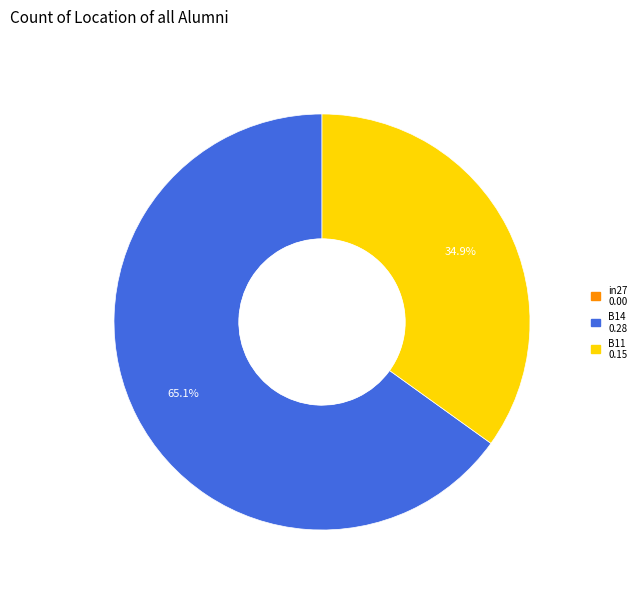

Which slice is the largest?

B14